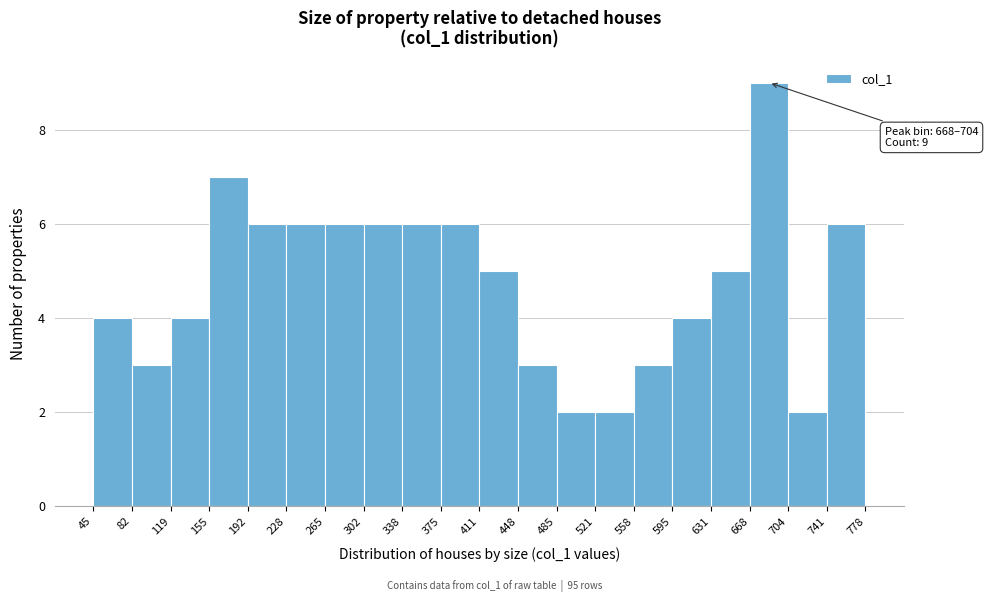

Which range on the x-axis has the tallest bar?

668 to 704